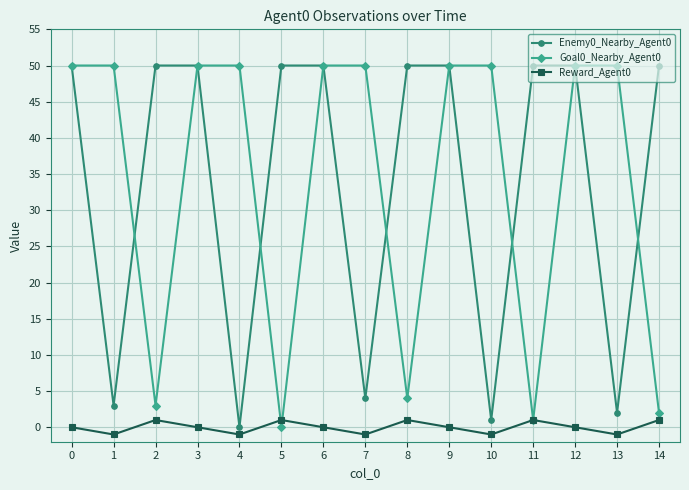

The value of Reward_Agent0 at 0 is 0. True or false?

True